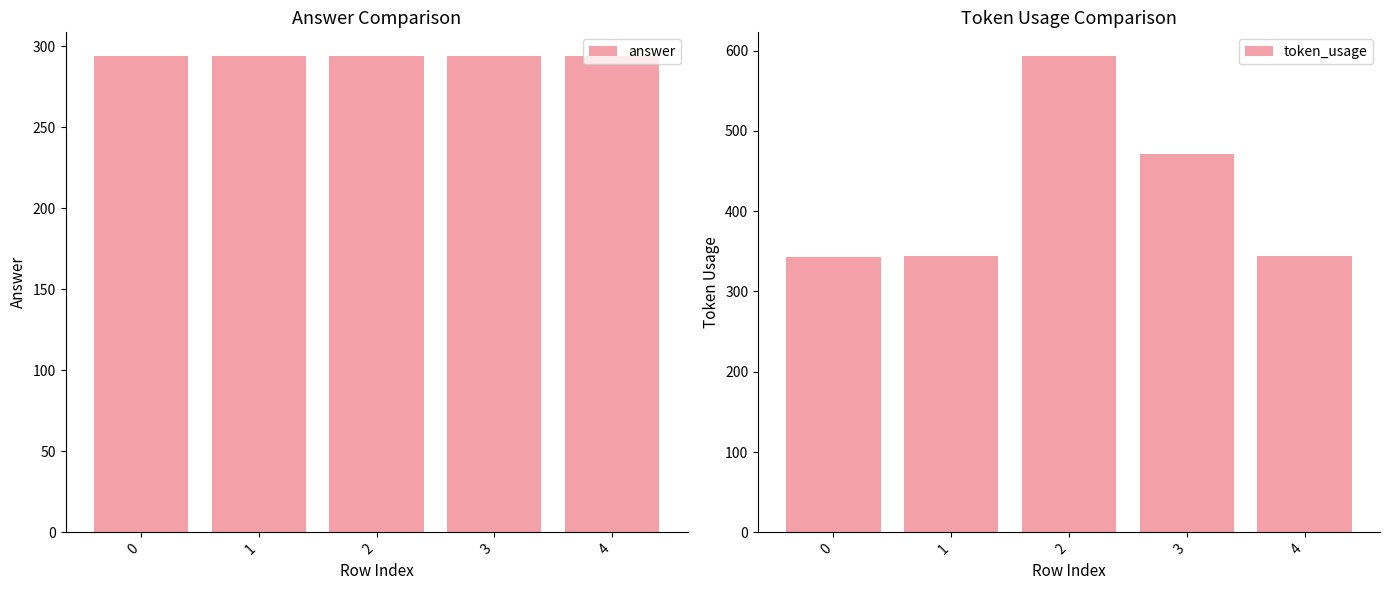

How many series are shown in this chart?

2